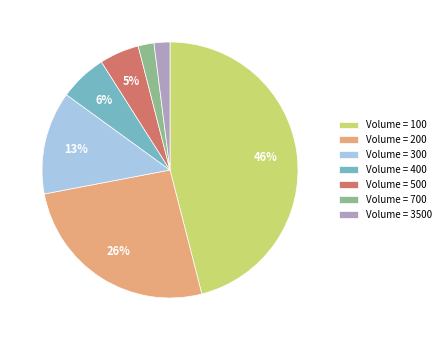

Is there any slice that represents more than half of the pie?

No